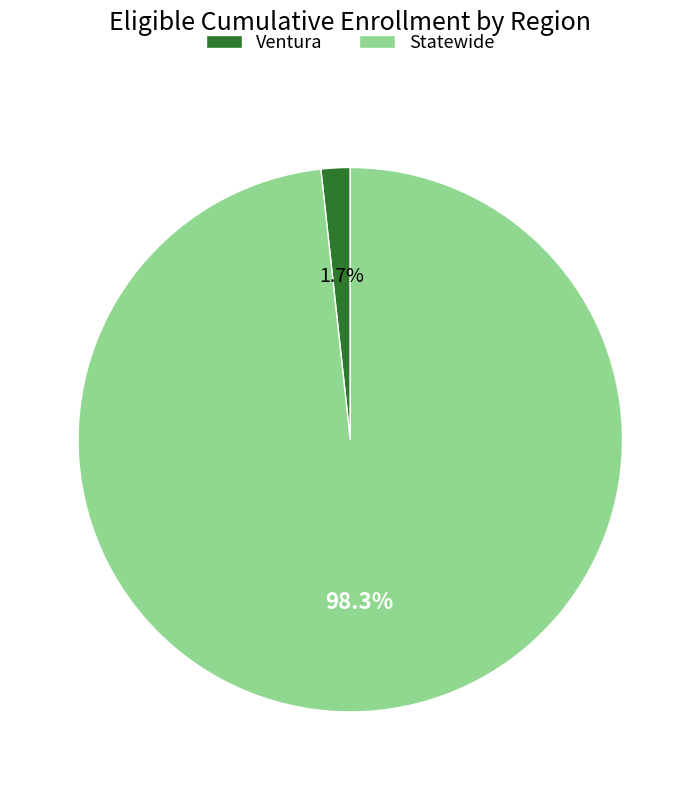

What is the total percentage of Statewide and Ventura?

100.0%